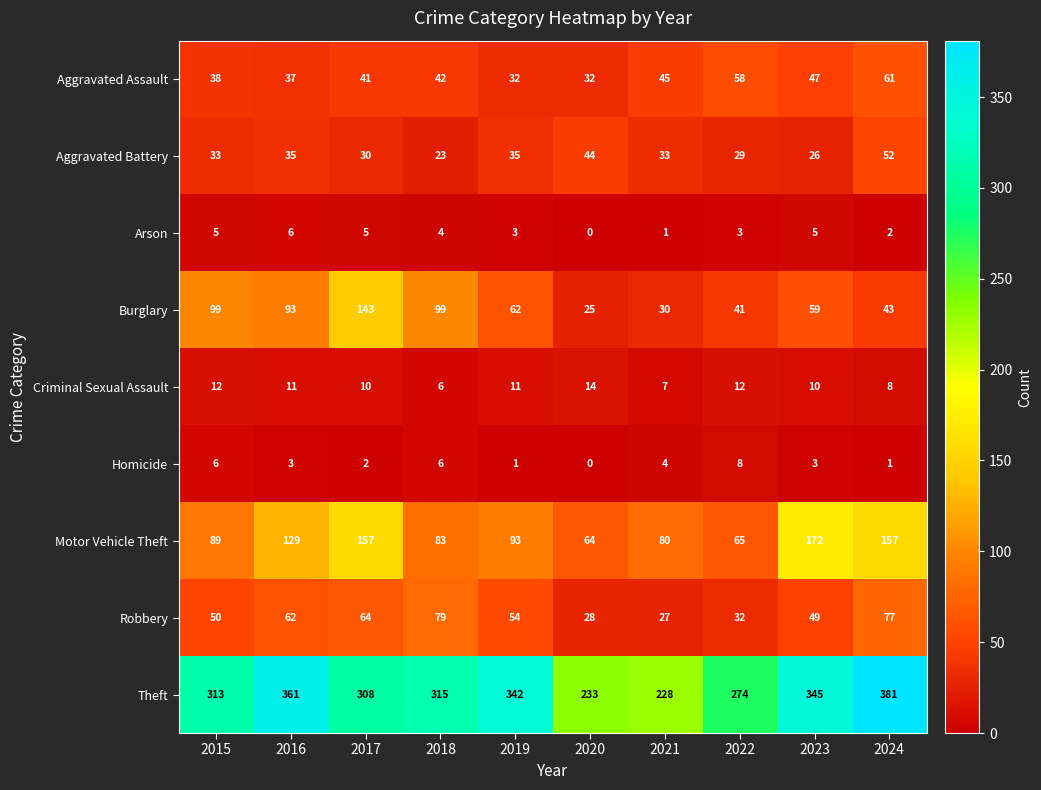

List the series in order of their peak value, highest first.

Theft, Motor Vehicle Theft, Burglary, Robbery, Aggravated Assault, Aggravated Battery, Criminal Sexual Assault, Homicide, Arson